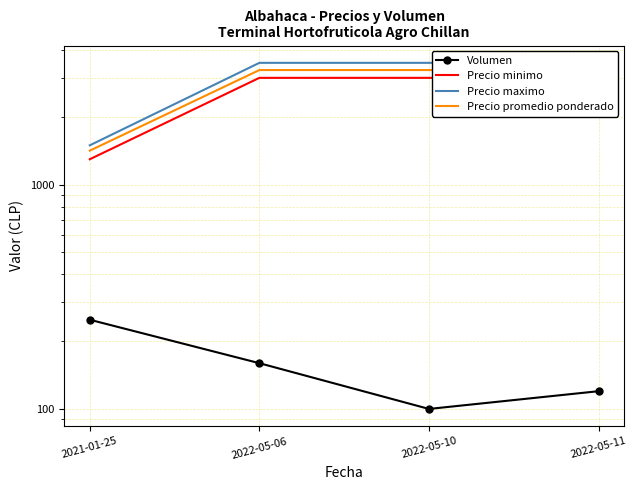

How many categories are shown in the chart?

4